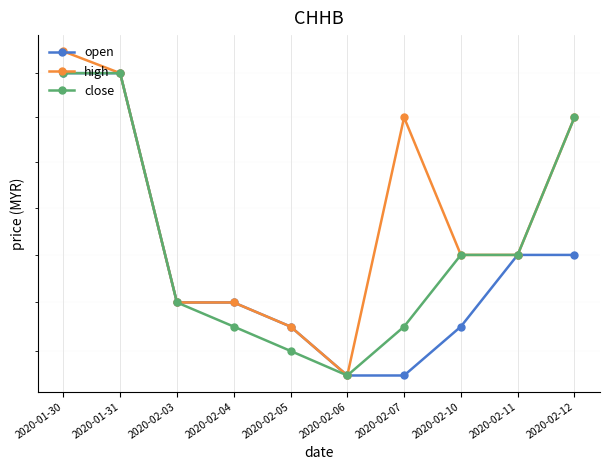

Read the high value at 2020-01-31.

1.2